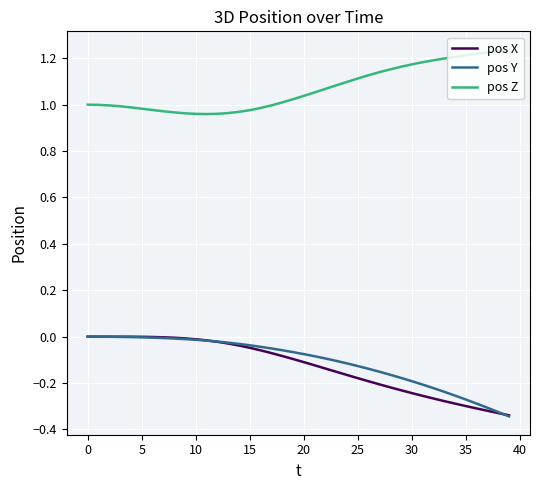

True or false: pos Z and pos Y cross at least once.

False